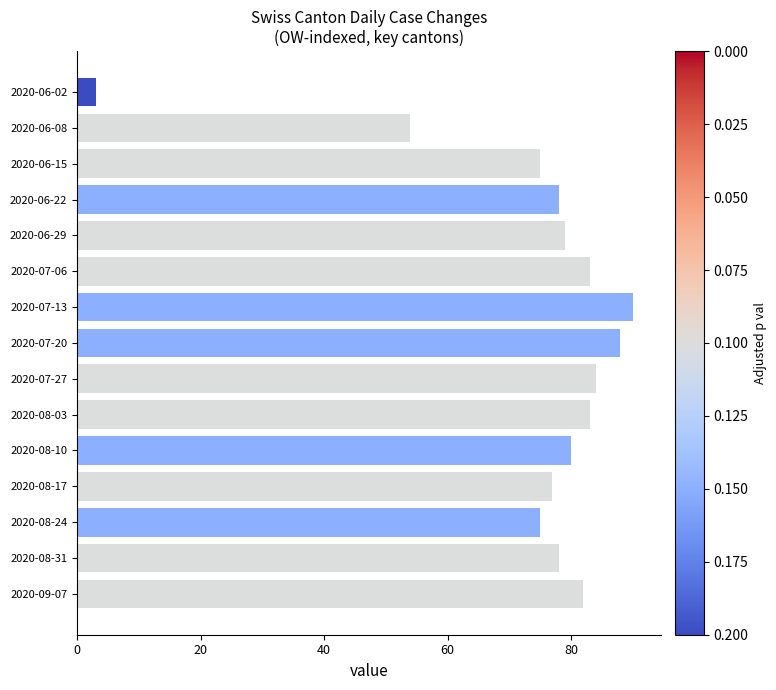

What value does the data have at 2020-08-31, to the nearest 5?

80